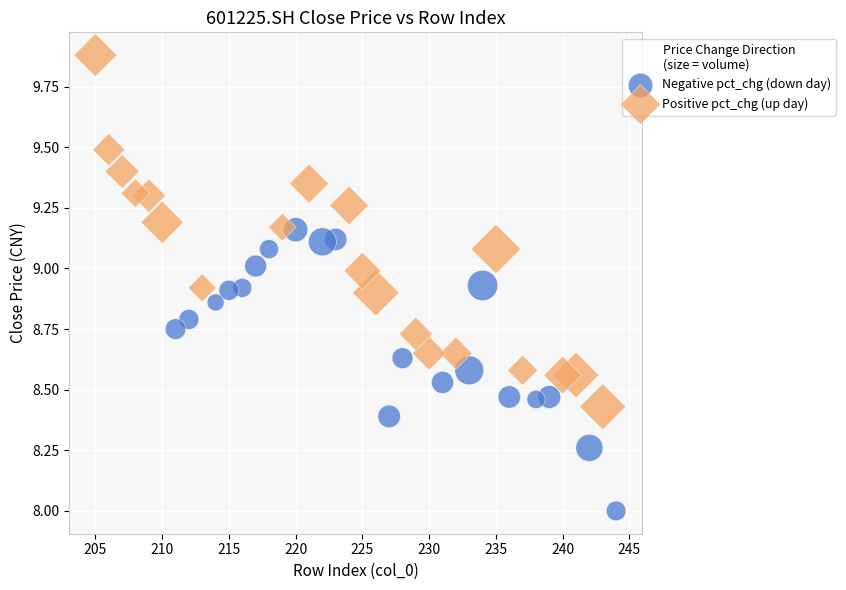

Which series has the largest Y range (max minus min)?

Positive pct_chg (up day)